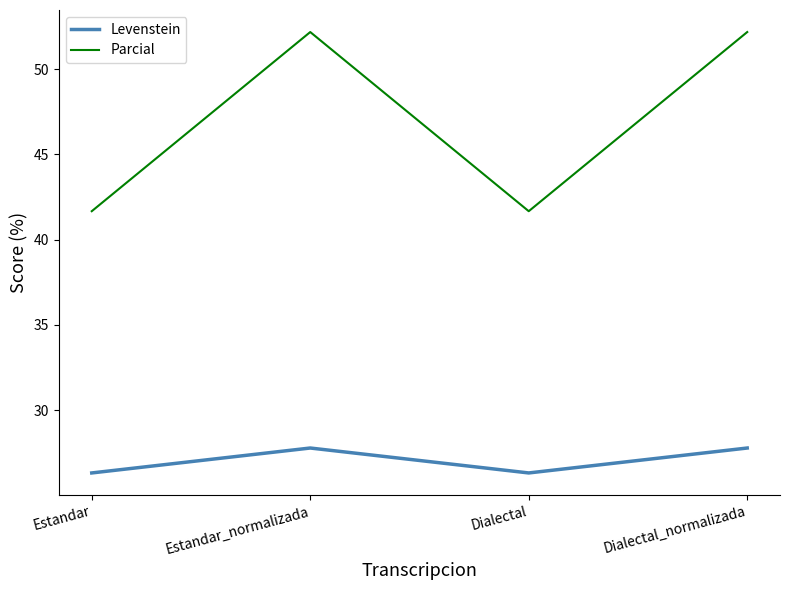

What position from the left is Dialectal_normalizada?

4